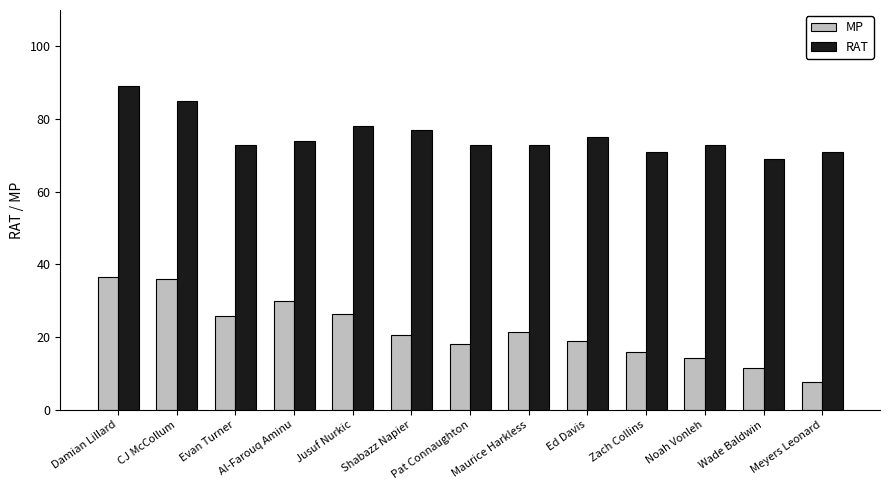

What is the sum of the MP values at Maurice Harkless and CJ McCollum?

57.5